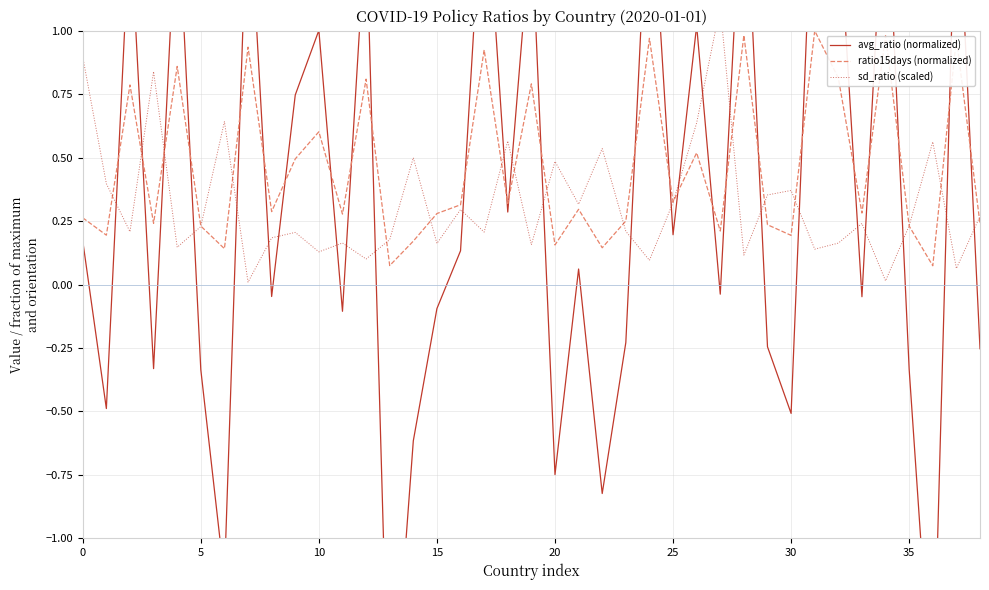

Is the value of avg_ratio (normalized) at 30 greater than the value of sd_ratio (scaled) at 21?

No